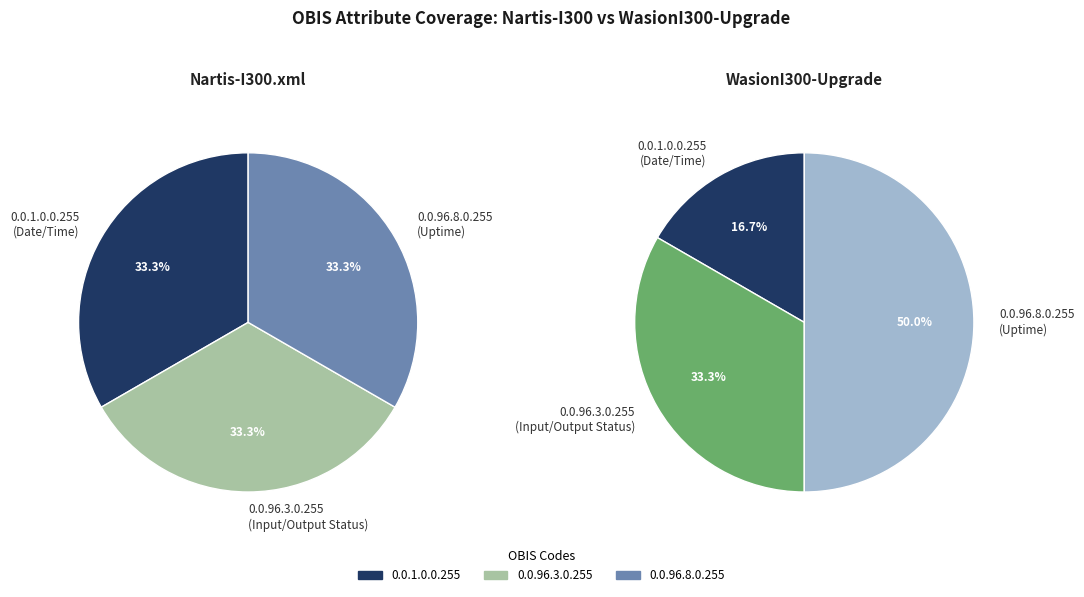

True or false: 0.0.1.0.0.255 accounts for 33% of the total.

True